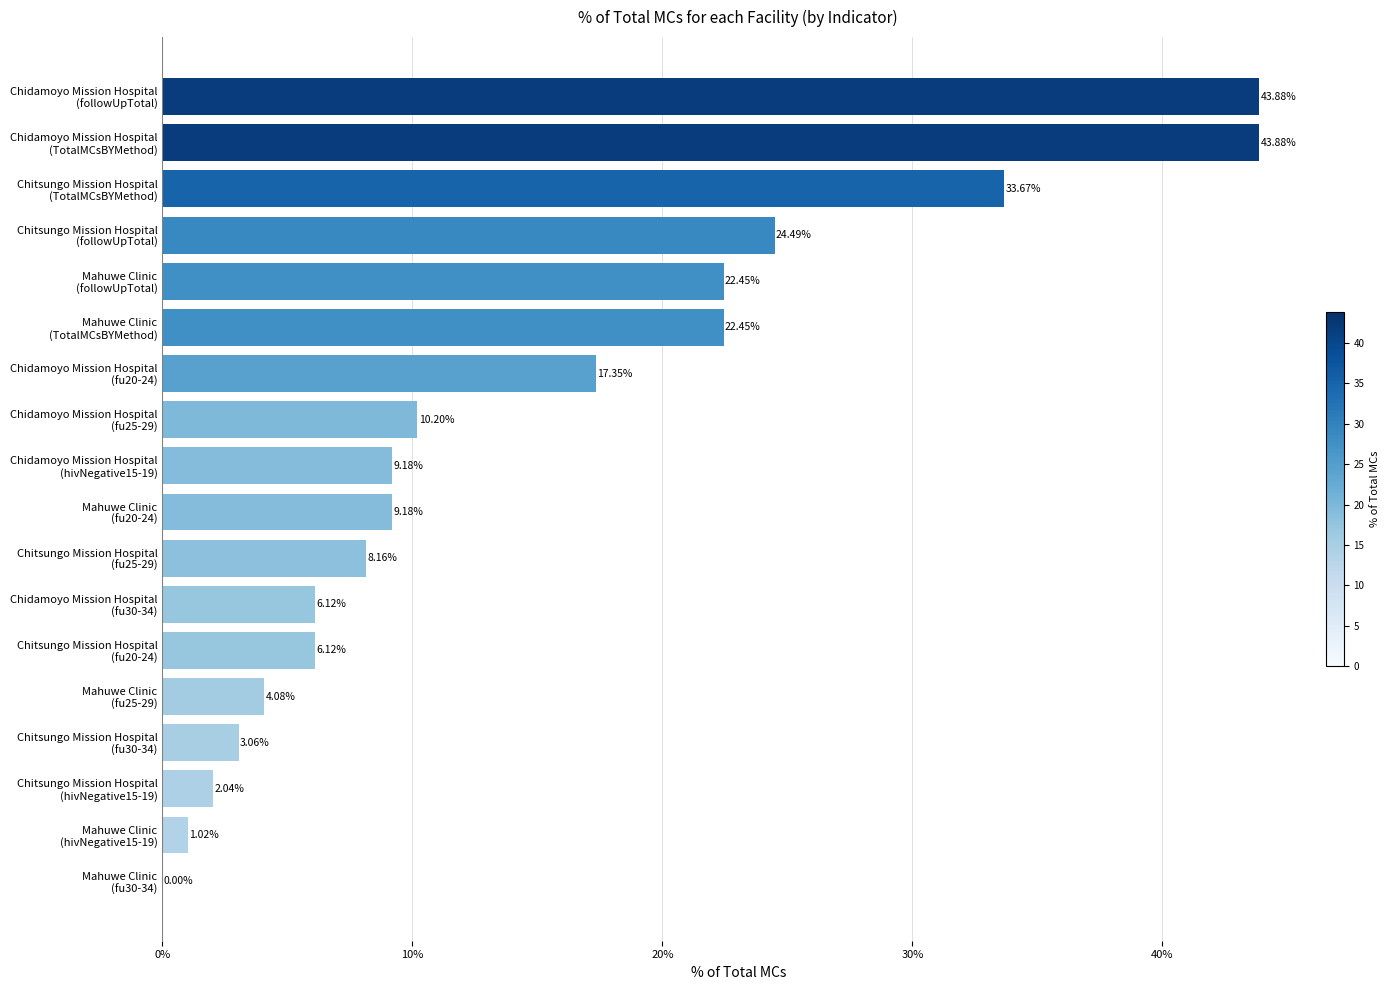

What is the sum of all values?

267.3